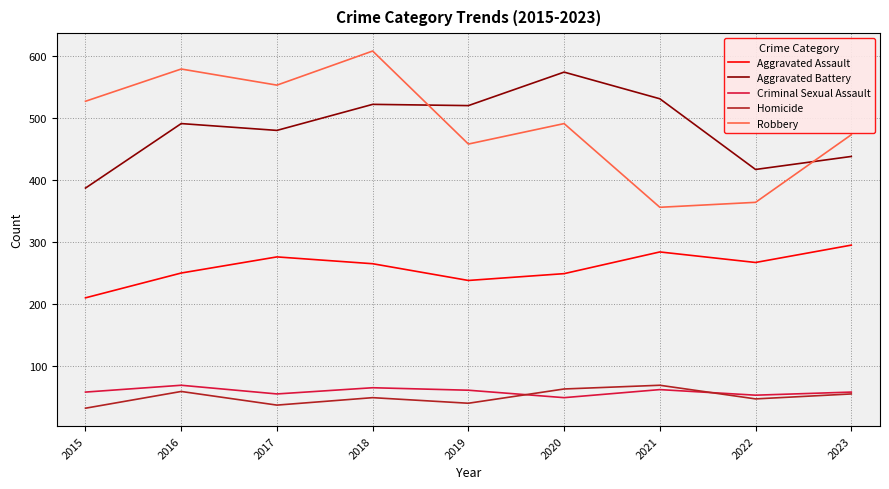

What is the approximate value of Aggravated Assault at 2017?

276